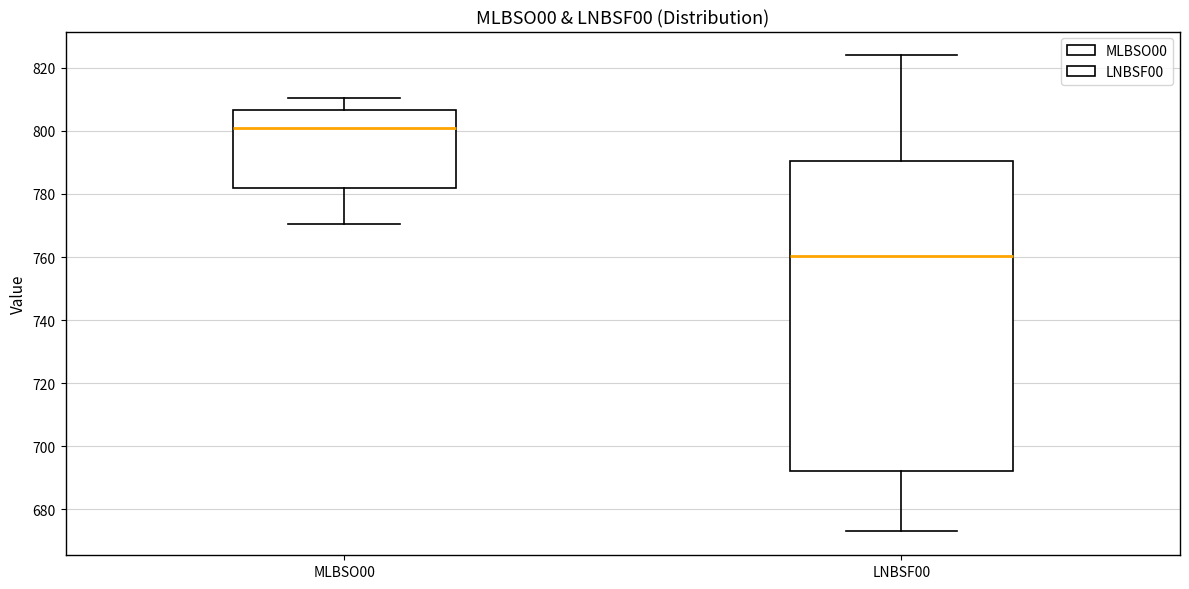

Which box is the tallest, from its lower edge to its upper edge?

LNBSF00